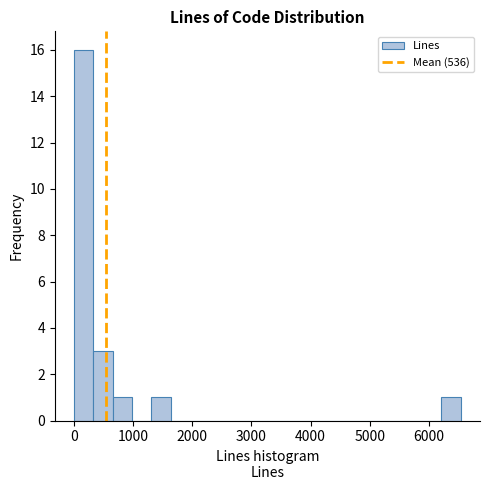

Read against the x-axis, roughly where is the centre of the tallest bar?

200